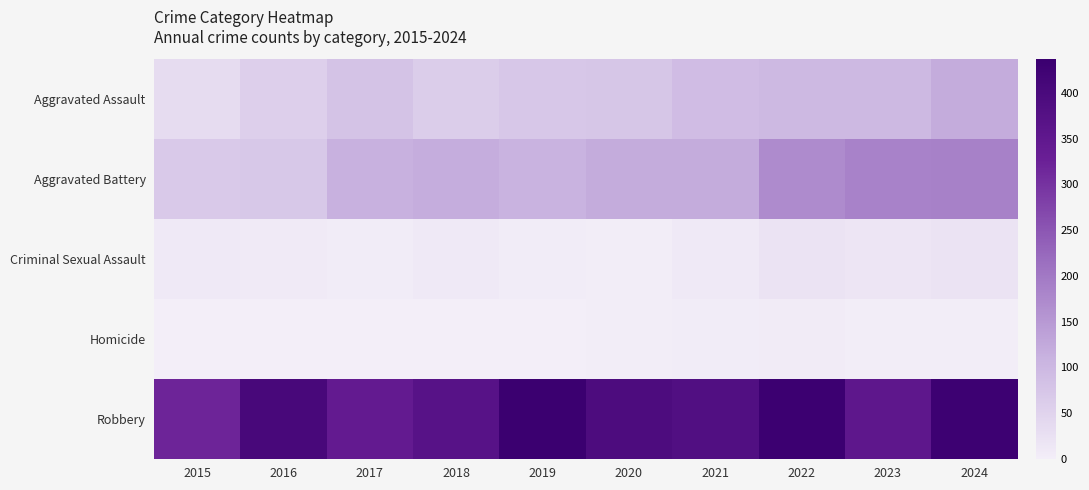

Which series changed the most between 2018 and 2024?

Aggravated Battery